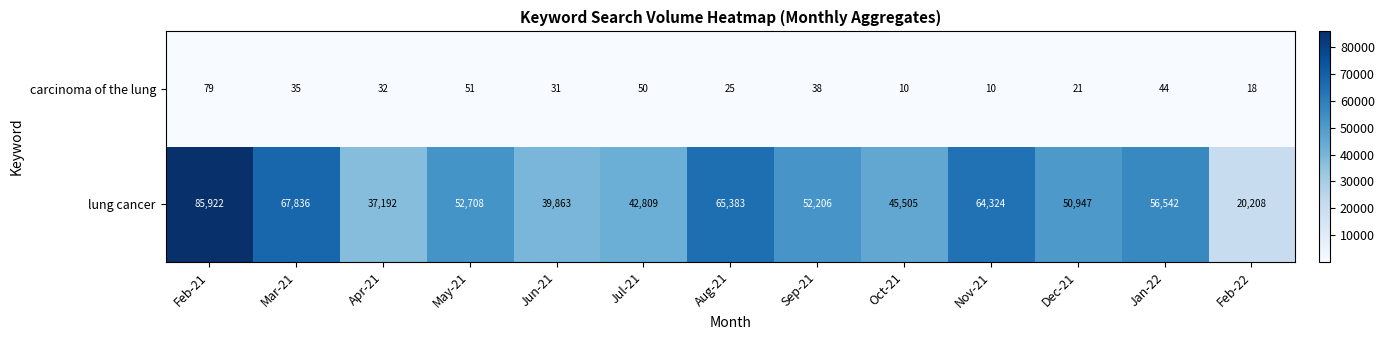

Rank the series by their average value, from highest to lowest.

lung cancer, carcinoma of the lung